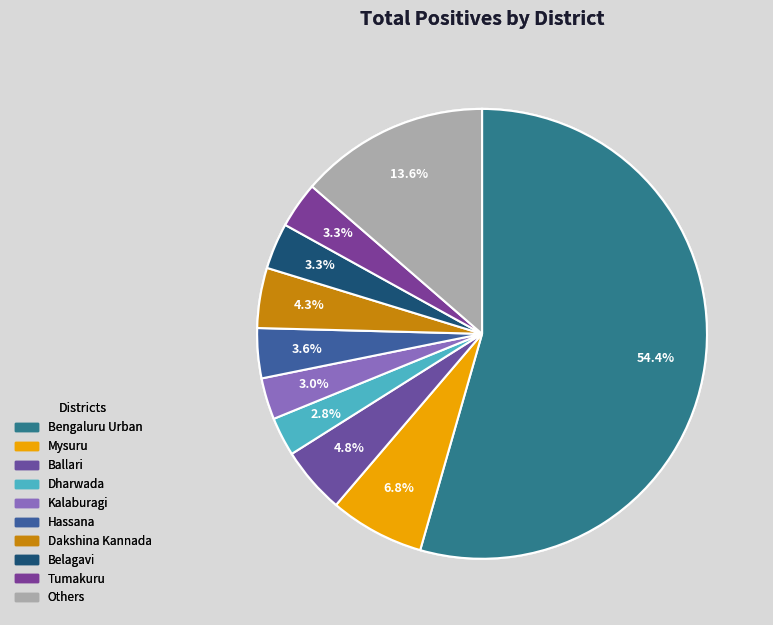

The Ballari slice represents 5% of the pie. True or false?

True